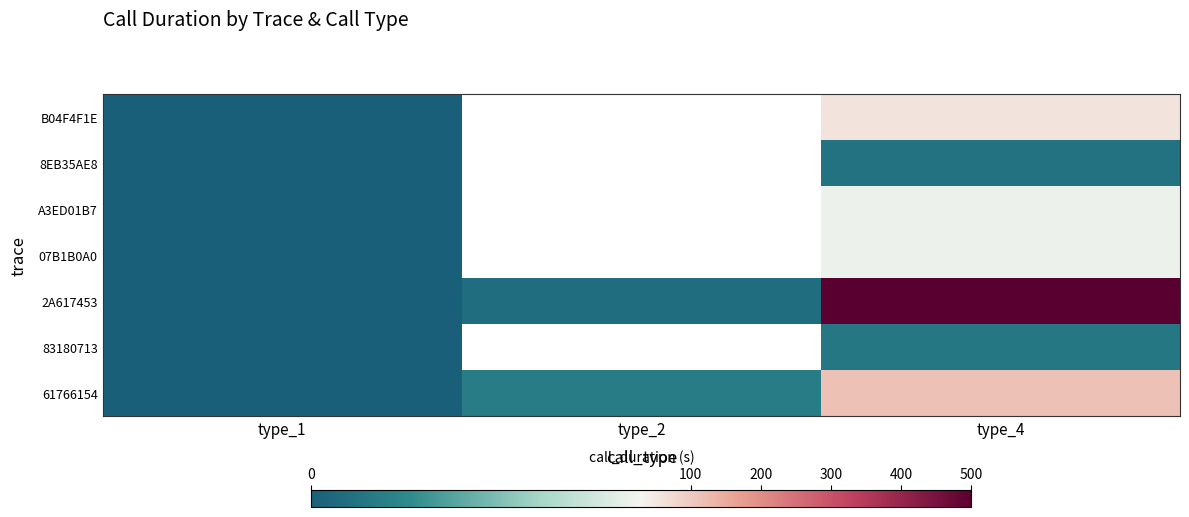

Rank the series by their maximum value, from lowest to highest.

8EB35AE8, 83180713, A3ED01B7, 07B1B0A0, B04F4F1E, 61766154, 2A617453